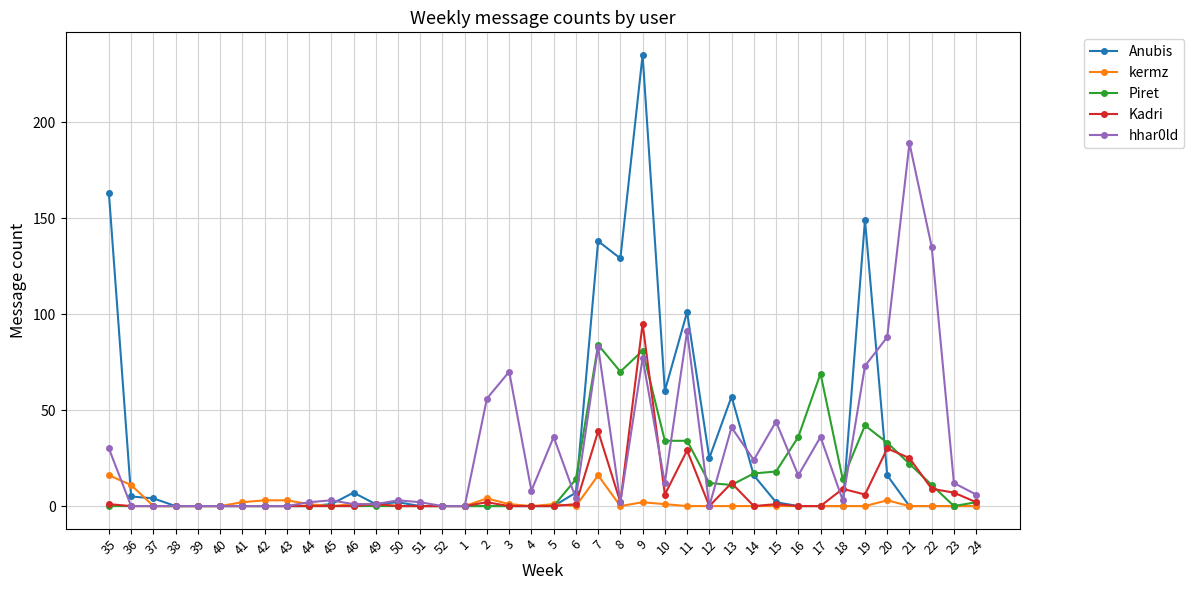

At which category is the sum across all series the highest?

9